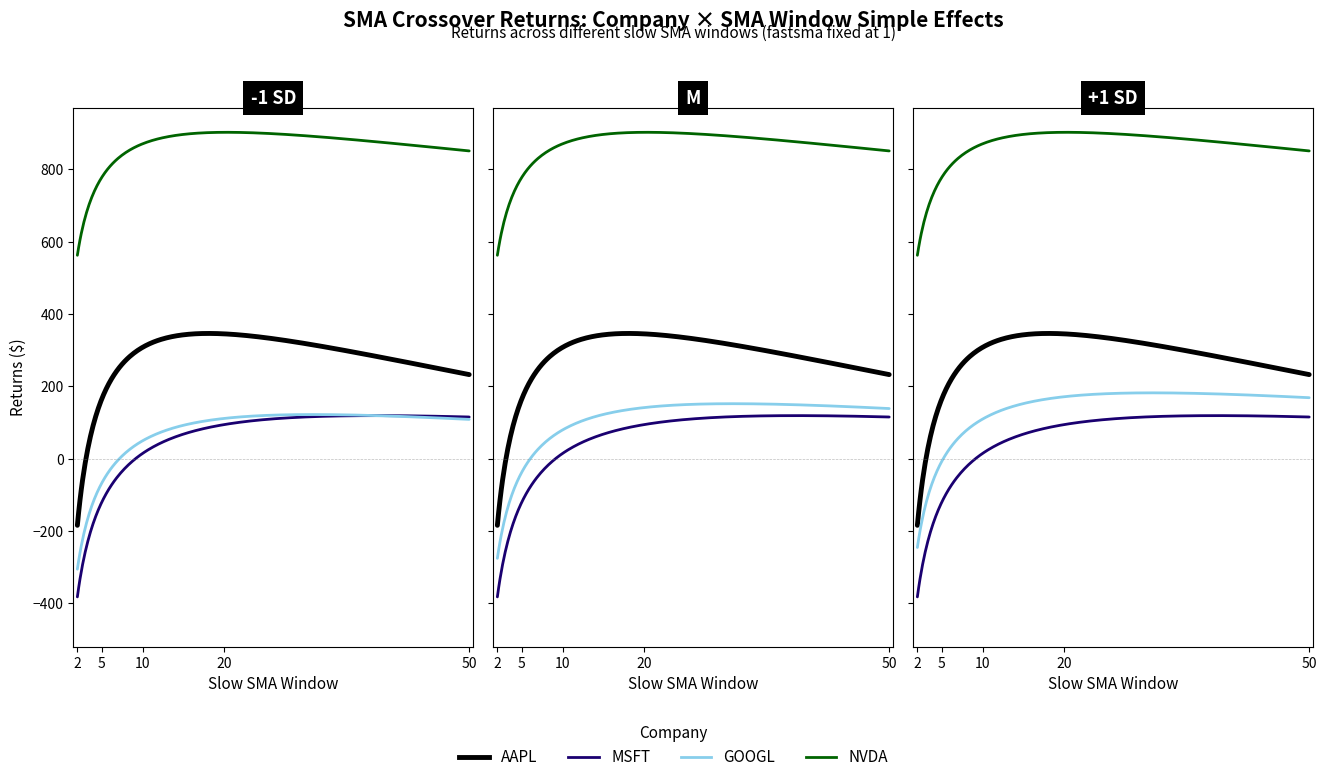

True or false: NVDA and GOOGL intersect in this chart.

False